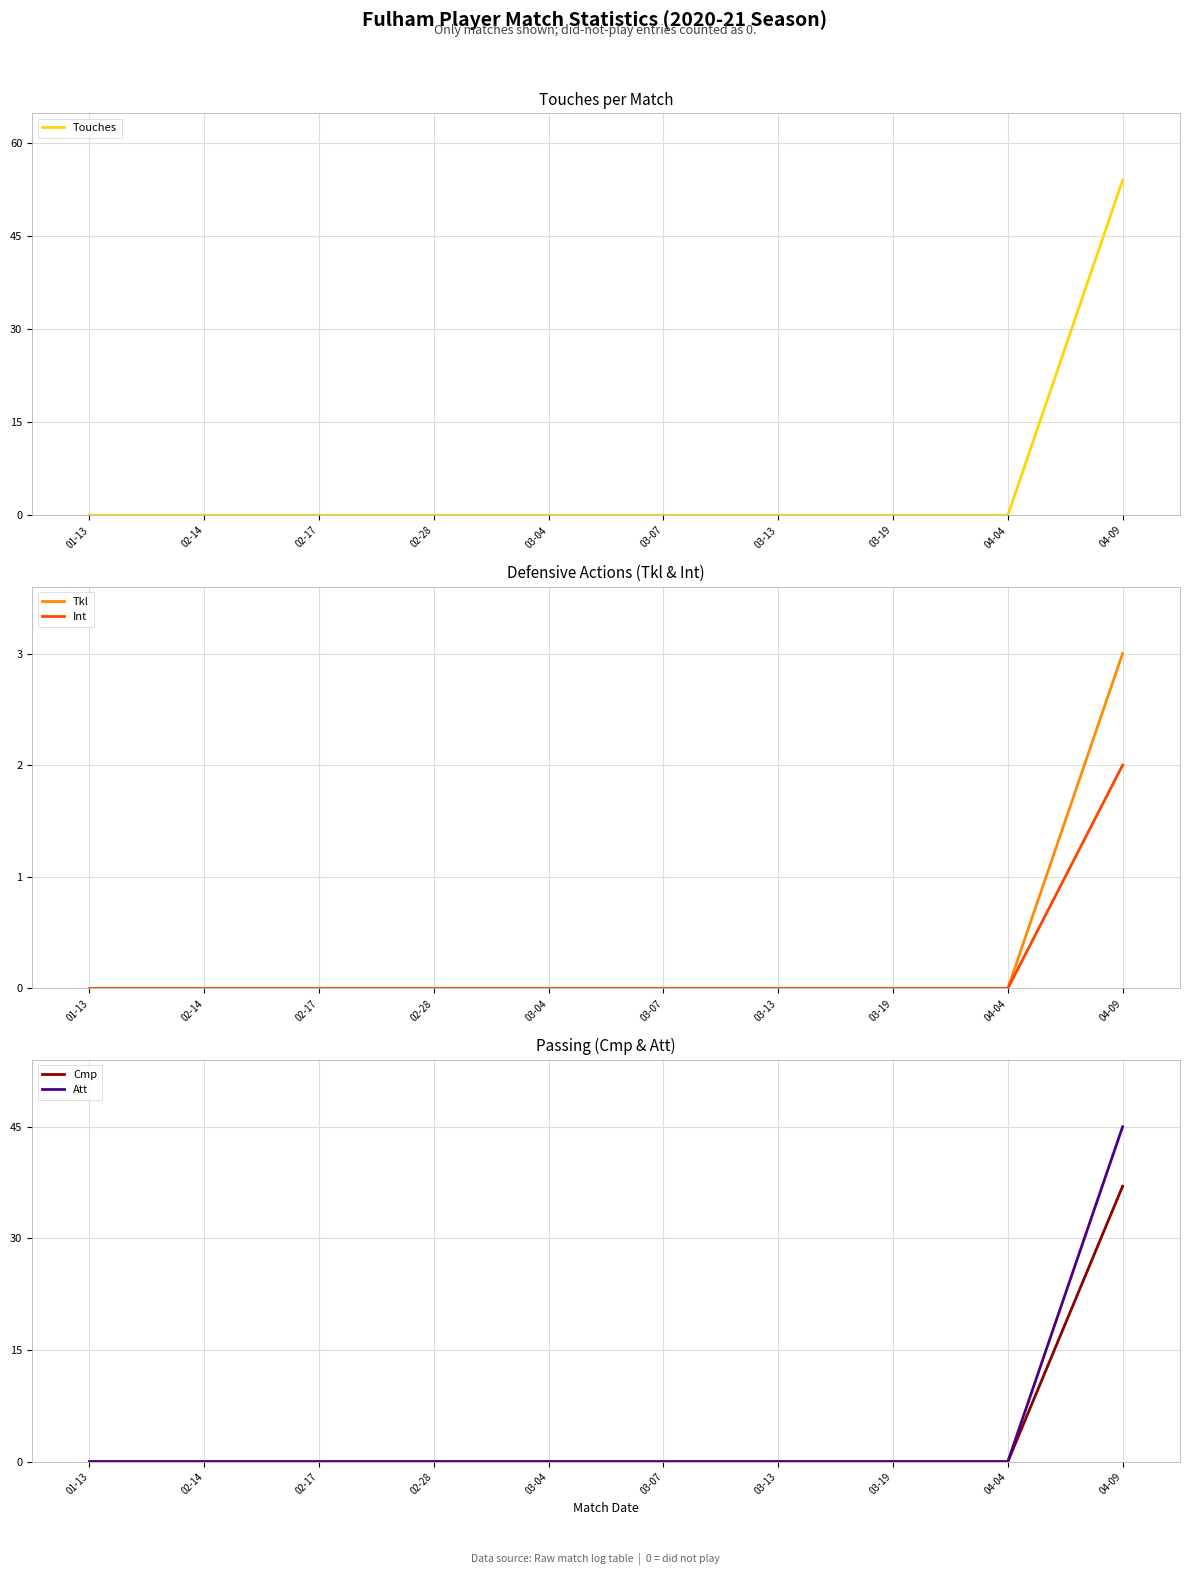

True or false: Cmp has a value of 0 at 02-14.

True